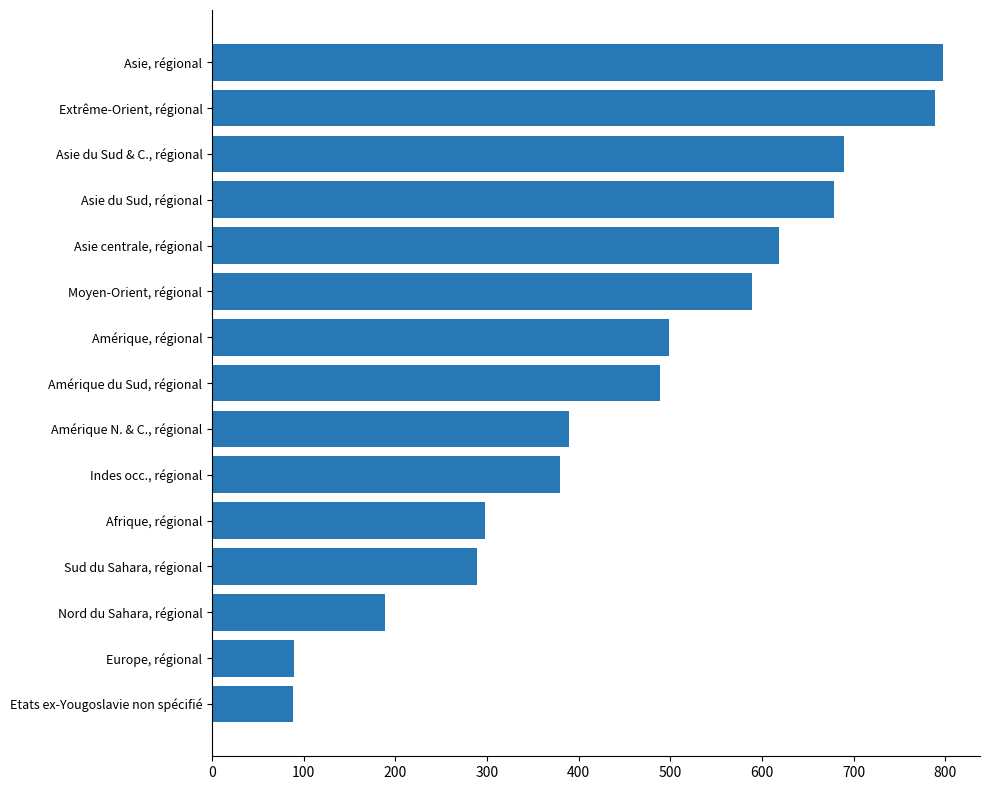

Are the bars grouped side by side (vs. stacked)?

No